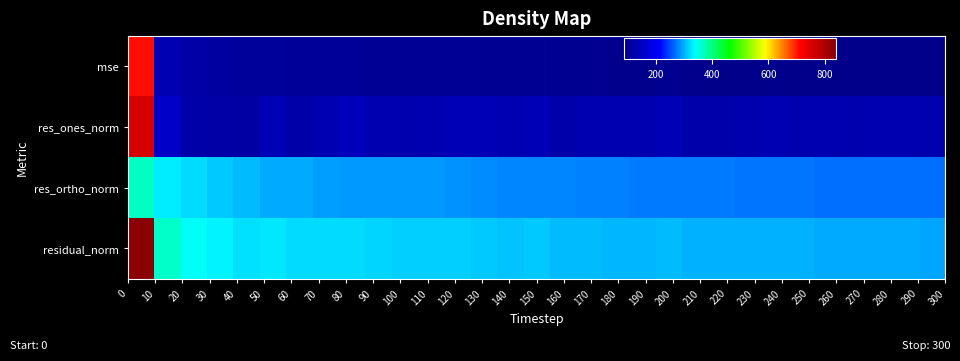

List the series in order of their peak value, highest first.

residual_norm, res_ones_norm, mse, res_ortho_norm